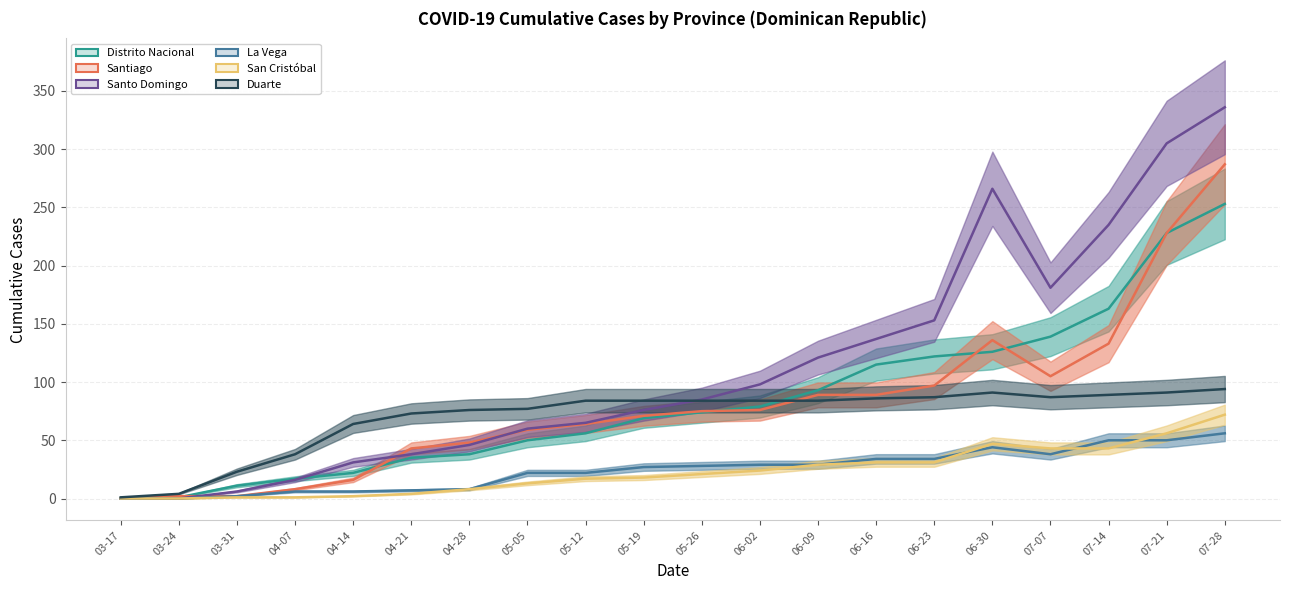

The San Cristóbal series shows 31 at 07-21. True or false?

False